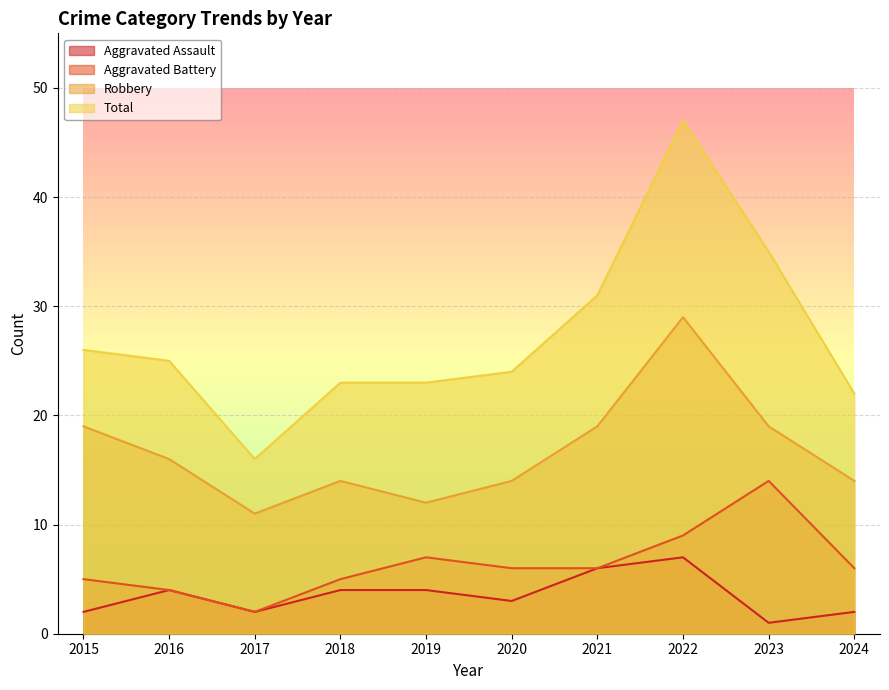

What value does the Robbery series have at 2021?

19